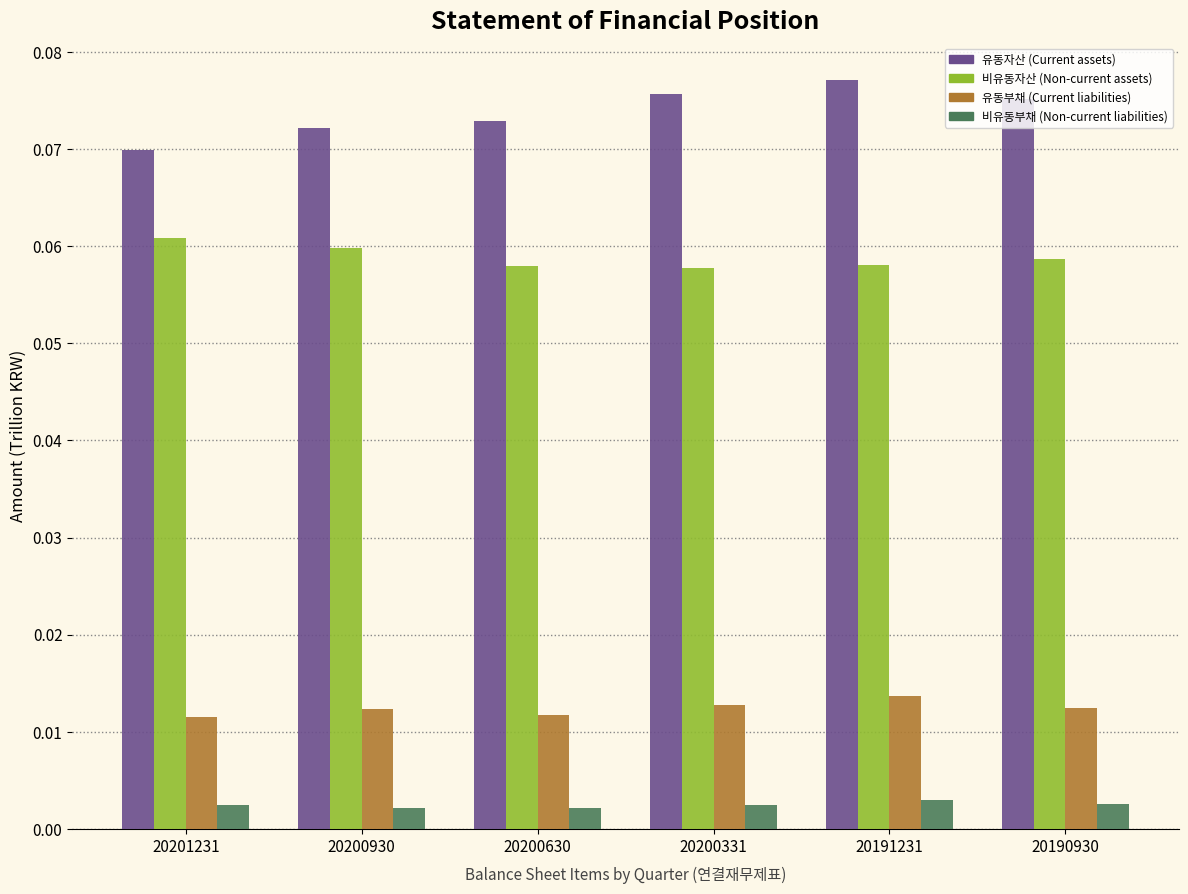

Count the 유동자산 (Current assets) values in the range 0 to 1.

6